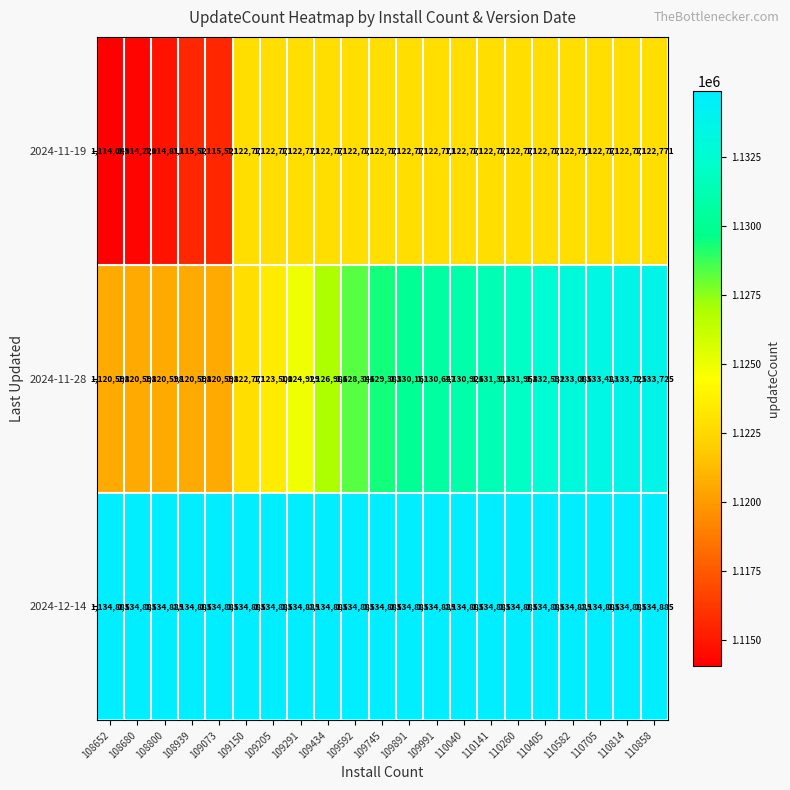

What is the smallest value displayed?

1114049